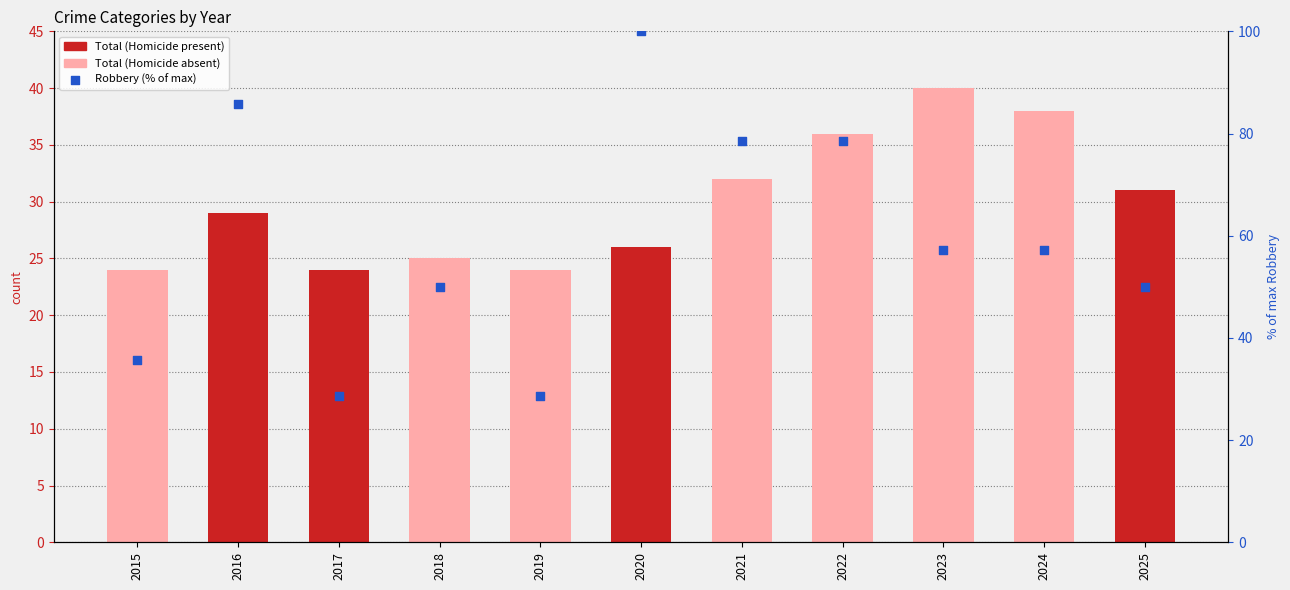

Which series has the largest total across all categories?

Robbery (% of max)